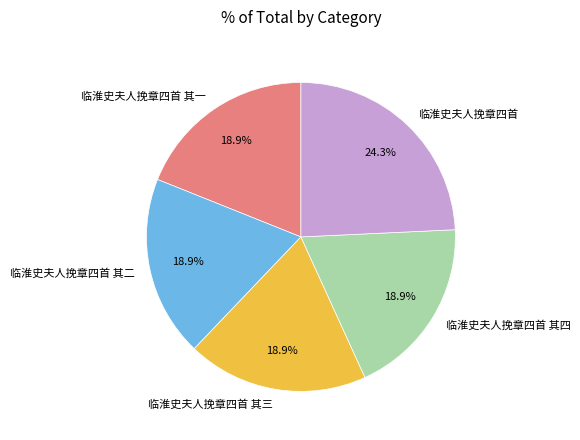

Is it true that 临淮史夫人挽章四首 其三 is 11% of the pie?

False